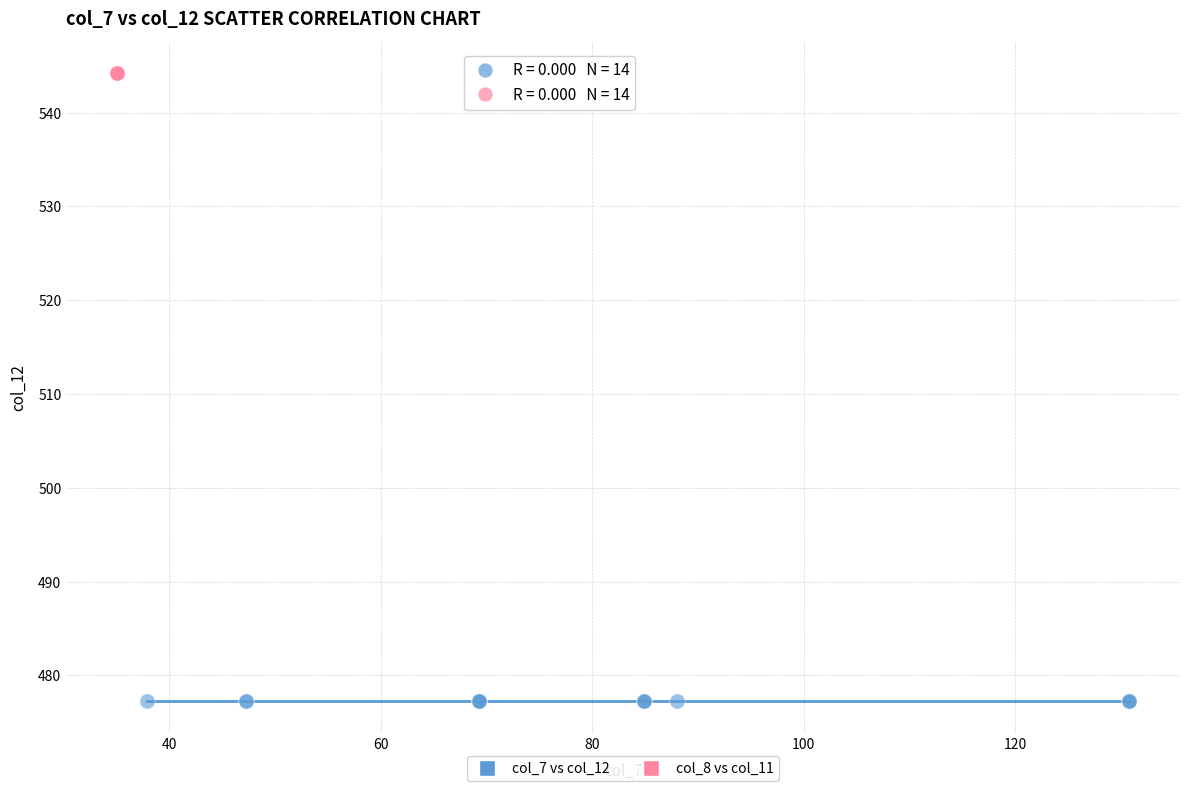

Which series contains the highest Y value?

col_8 vs col_11